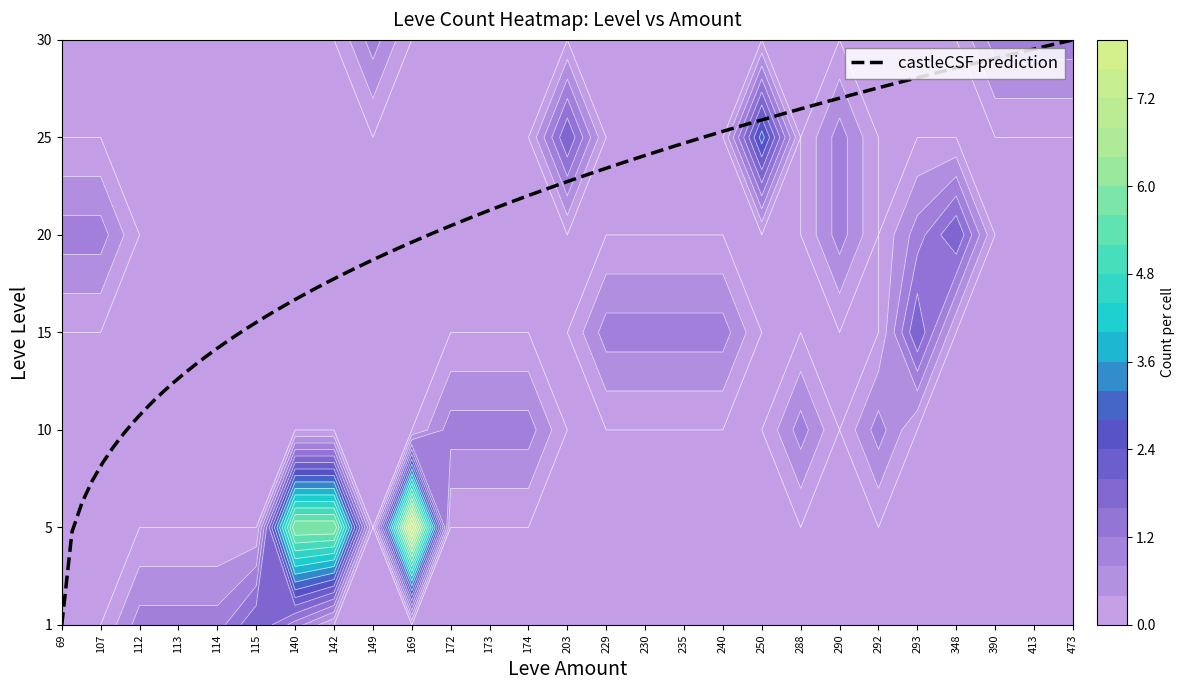

Is the value of 20 at 114 greater than the value of 1 at 113?

No